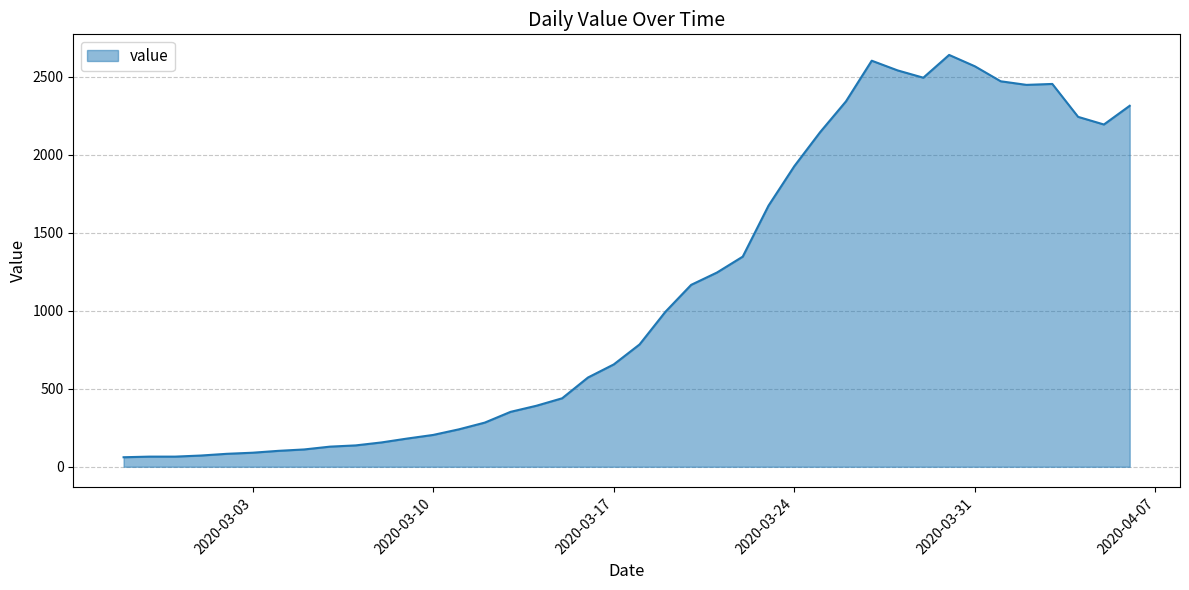

Does the chart display data point markers on the line(s)?

No